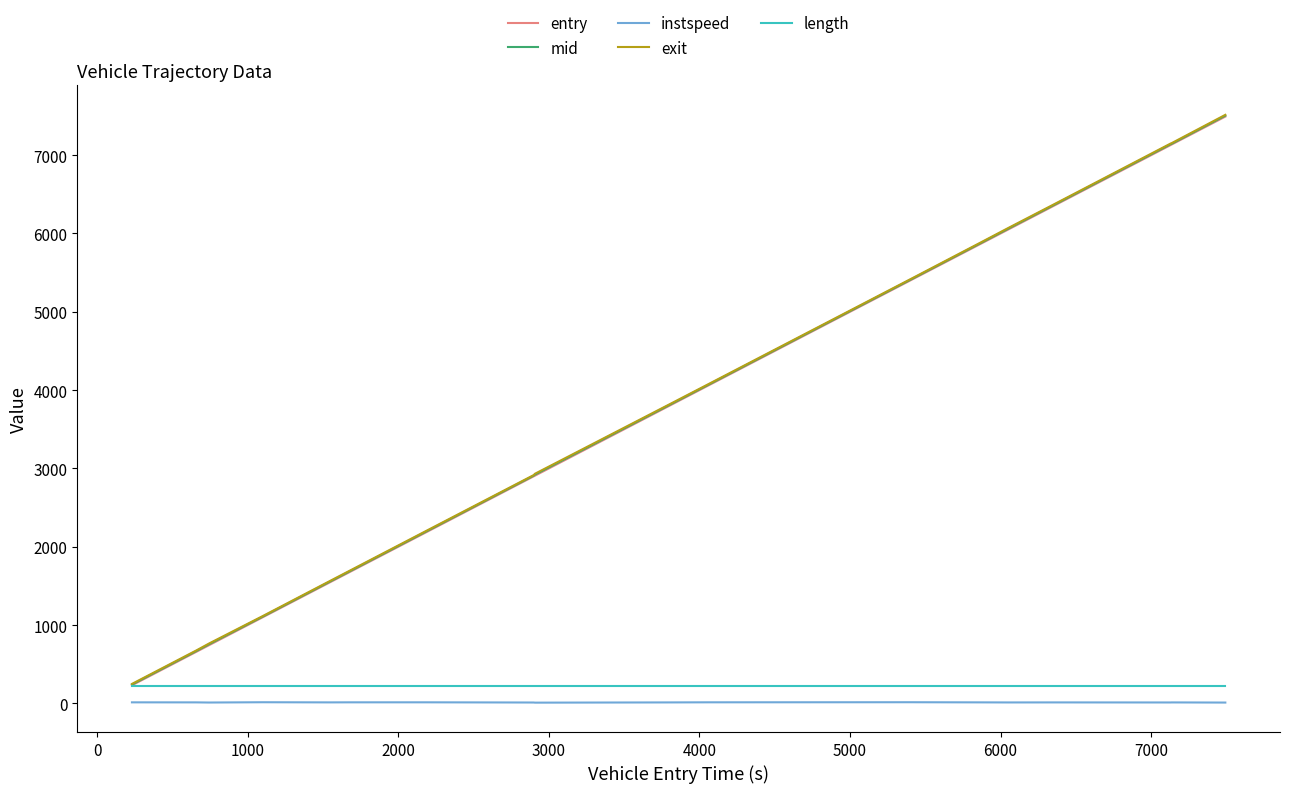

How many lines are shown in the chart?

5